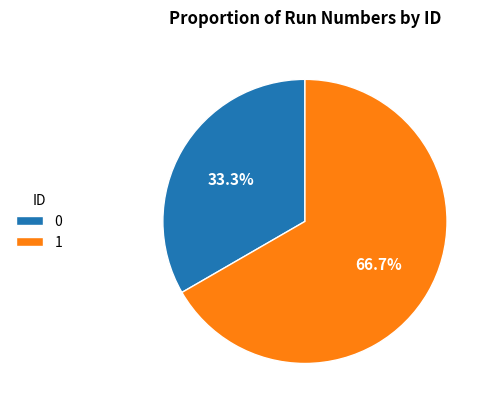

Is there a majority slice in this chart?

Yes